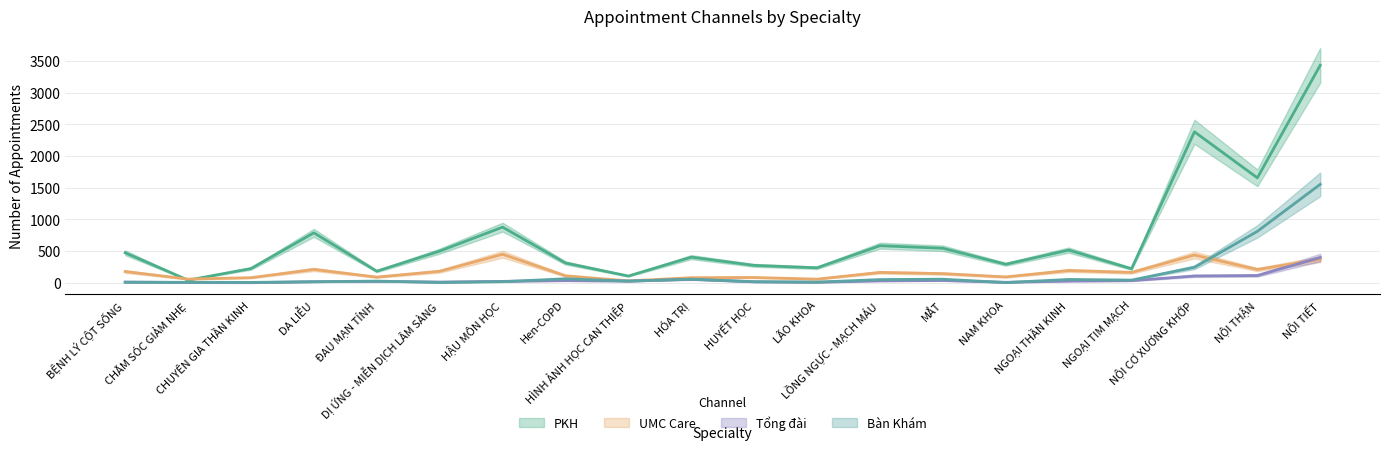

Is it true that Bàn Khám equals 44 at NGOẠI TIM MẠCH?

True